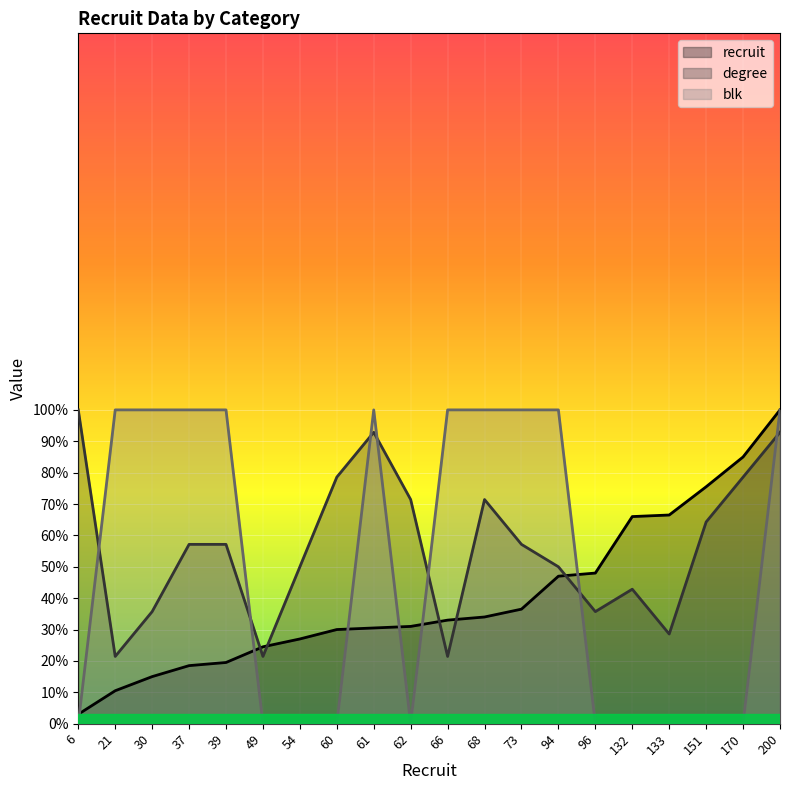

Reading left to right, list all the values displayed in this chart.

recruit: 3.0	10.5	15.0	18.5	19.5	24.5	27.0	30.0	30.5	31.0	33.0	34.0	36.5	47.0	48.0	66.0	66.5	75.5	85.0	100.0
degree: 100.0	21.4	35.7	57.1	57.1	21.4	50.0	78.6	92.9	71.4	21.4	71.4	57.1	50.0	35.7	42.9	28.6	64.3	78.6	92.9
blk: 0.0	100.0	100.0	100.0	100.0	0.0	0.0	0.0	100.0	0.0	100.0	100.0	100.0	100.0	0.0	0.0	0.0	0.0	0.0	100.0